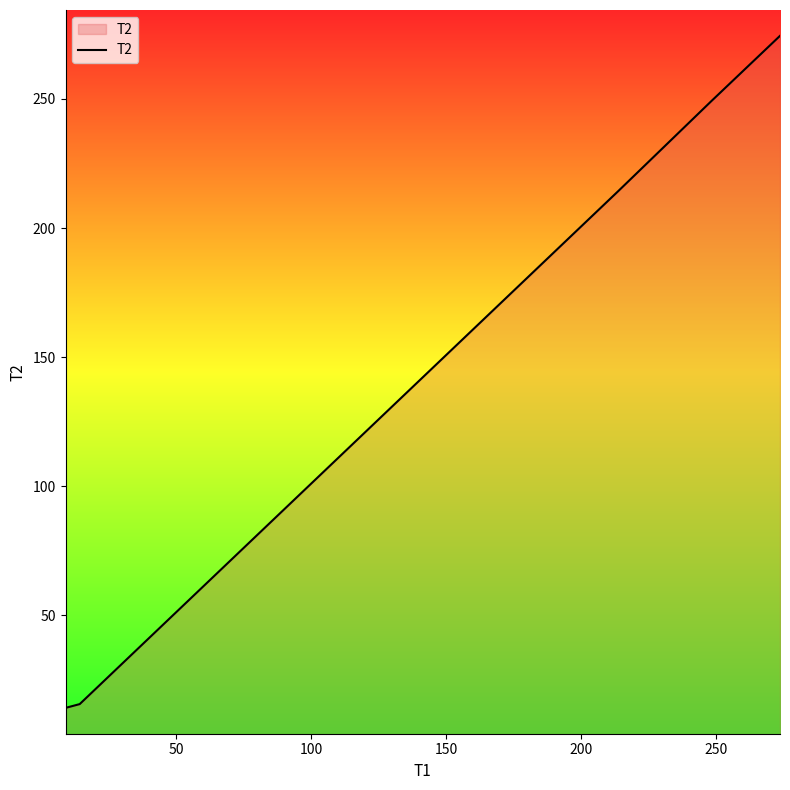

What is the difference between the maximum and minimum values?

260.2